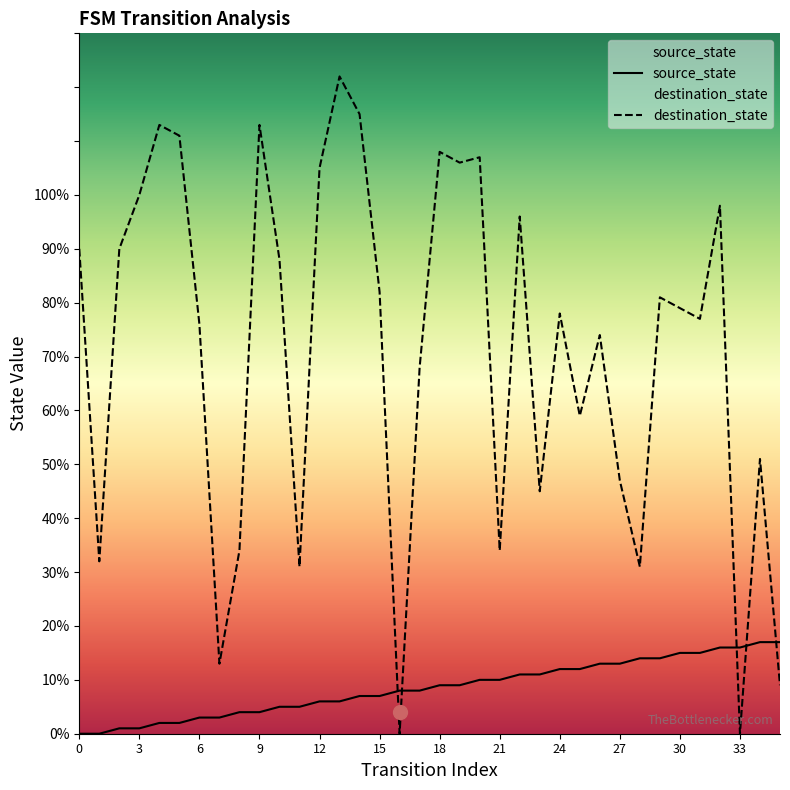

List the series in order of their overall mean, lowest first.

source_state, destination_state